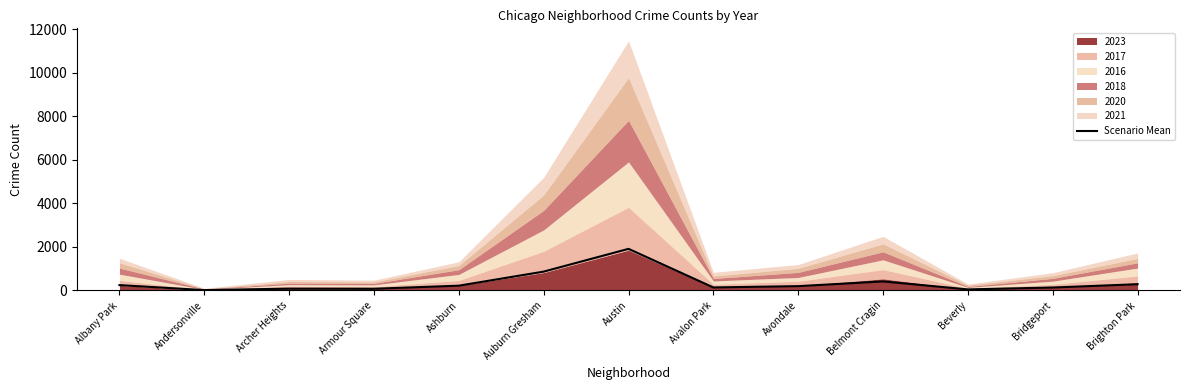

Where does the data first go above 198?

Albany Park